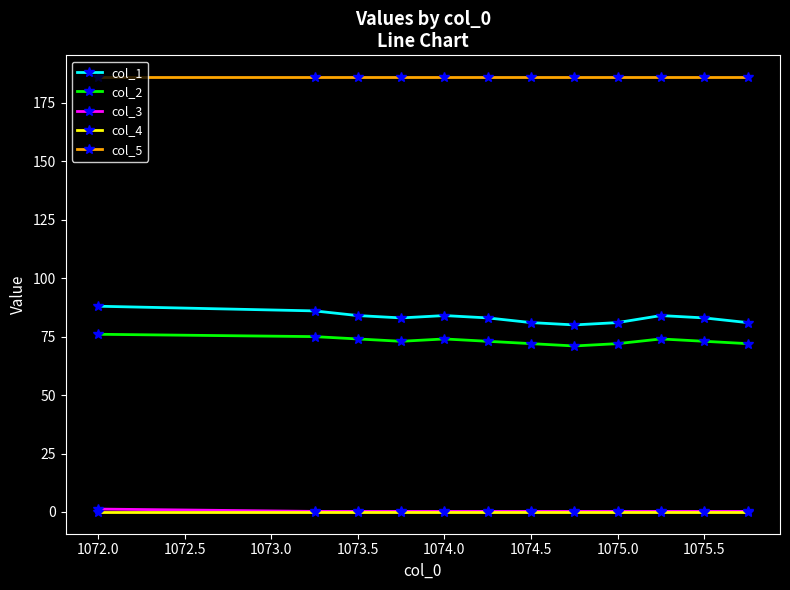

True or false: col_4 and col_1 intersect in this chart.

False